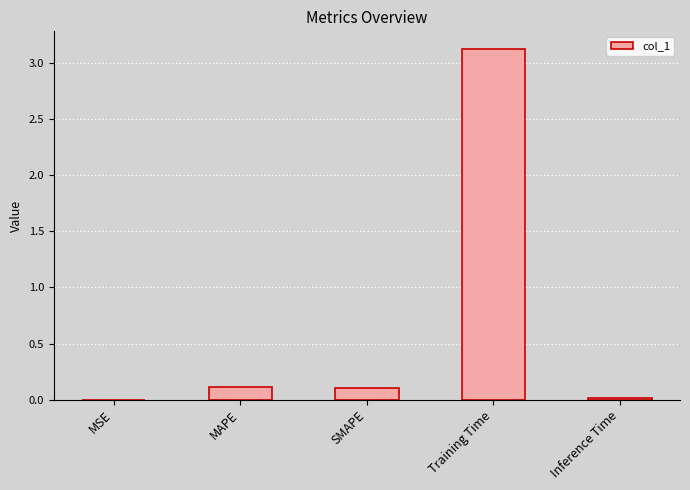

Are the bars grouped side by side (vs. stacked)?

No